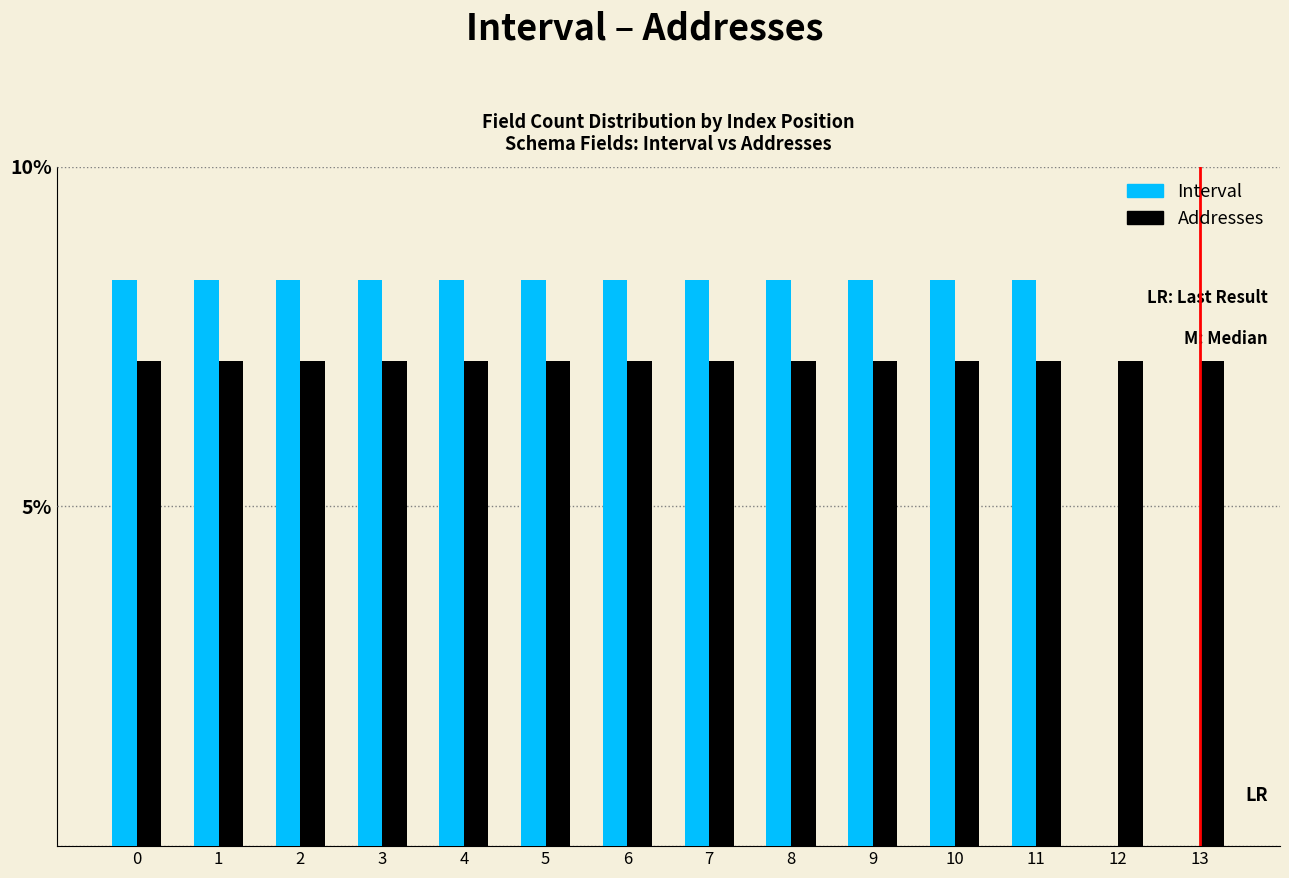

Reading left to right, list all the values displayed in this chart.

Interval: 0=8.3	1=8.3	2=8.3	3=8.3	4=8.3	5=8.3	6=8.3	7=8.3	8=8.3	9=8.3	10=8.3	11=8.3	12=0.0	13=0.0
Addresses: 0=7.1	1=7.1	2=7.1	3=7.1	4=7.1	5=7.1	6=7.1	7=7.1	8=7.1	9=7.1	10=7.1	11=7.1	12=7.1	13=7.1